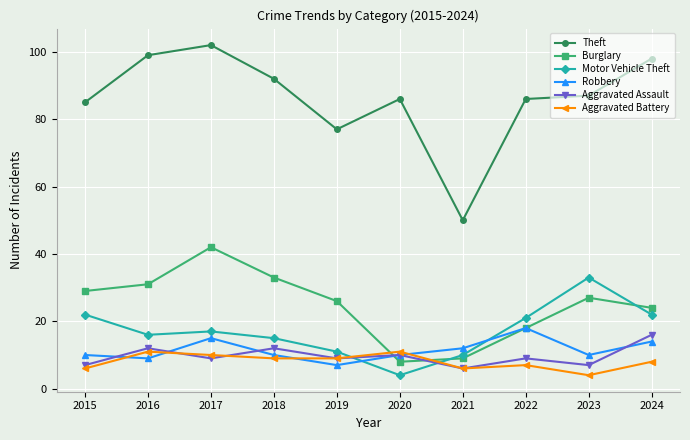

What is the value of the Aggravated Assault point at the 2nd from the left?

12